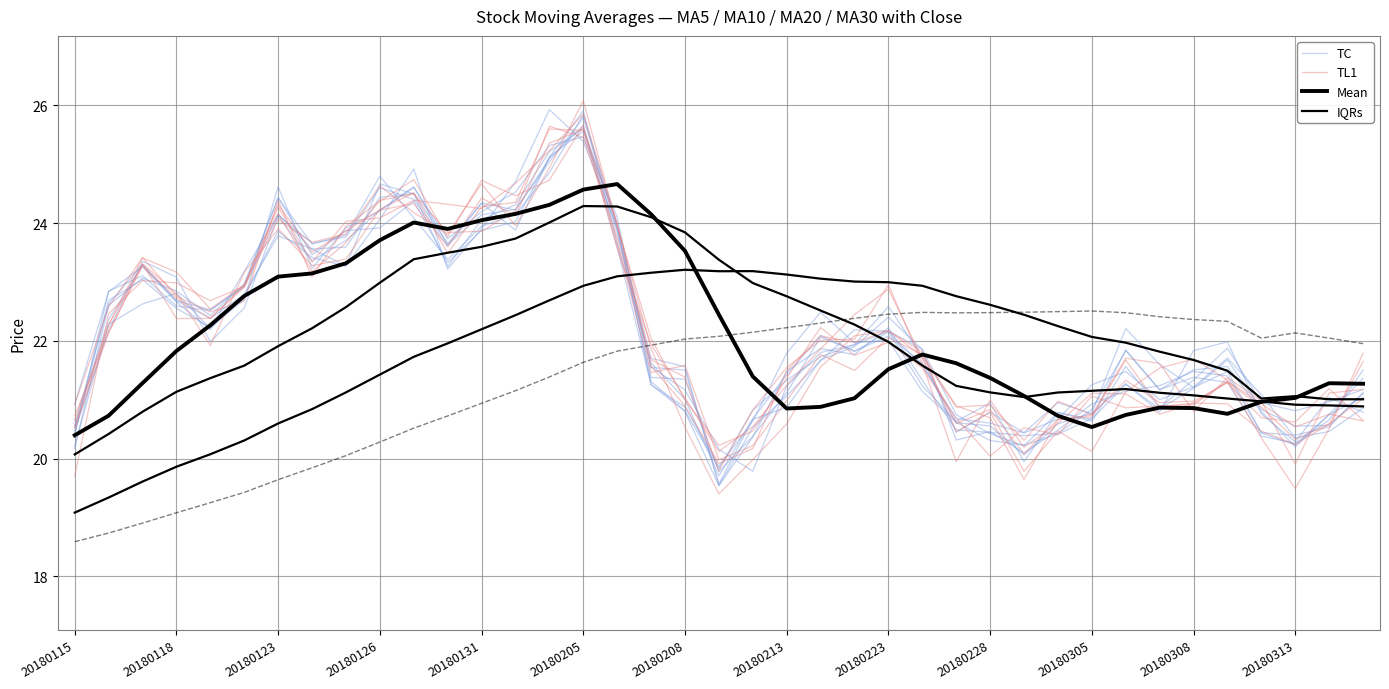

What is the value of the TC point at the 23rd from the left?

22.1